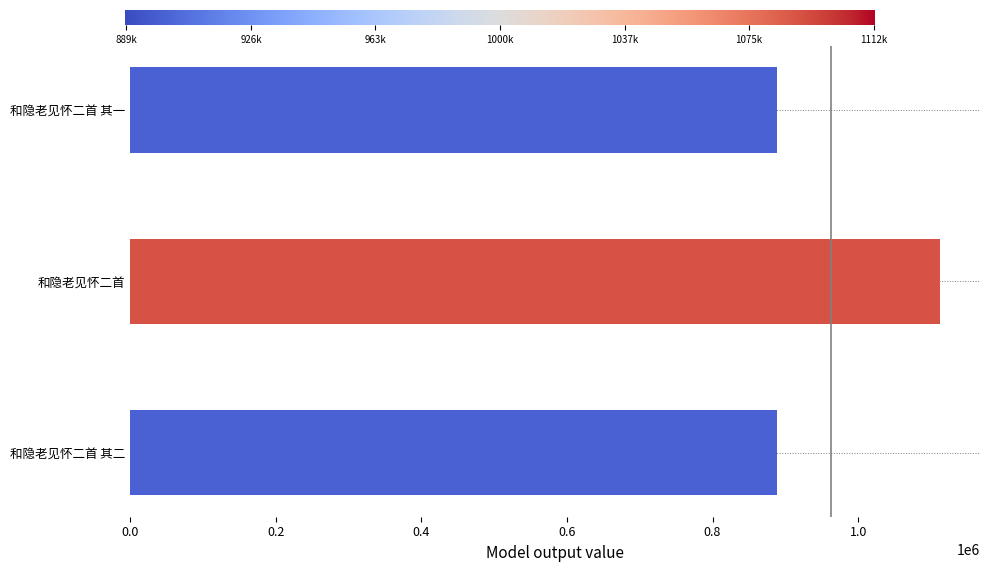

What is the change in value from 和隐老见怀二首 to 和隐老见怀二首 其一?

-223001